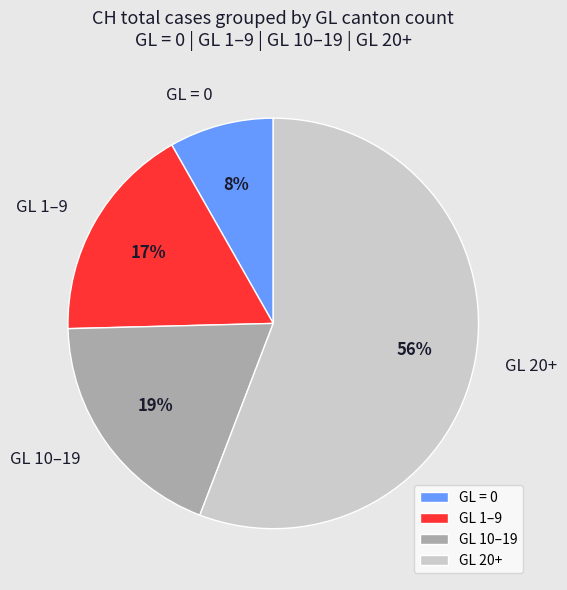

To the nearest percent, what is the difference between the largest and smallest slice percentages?

48%